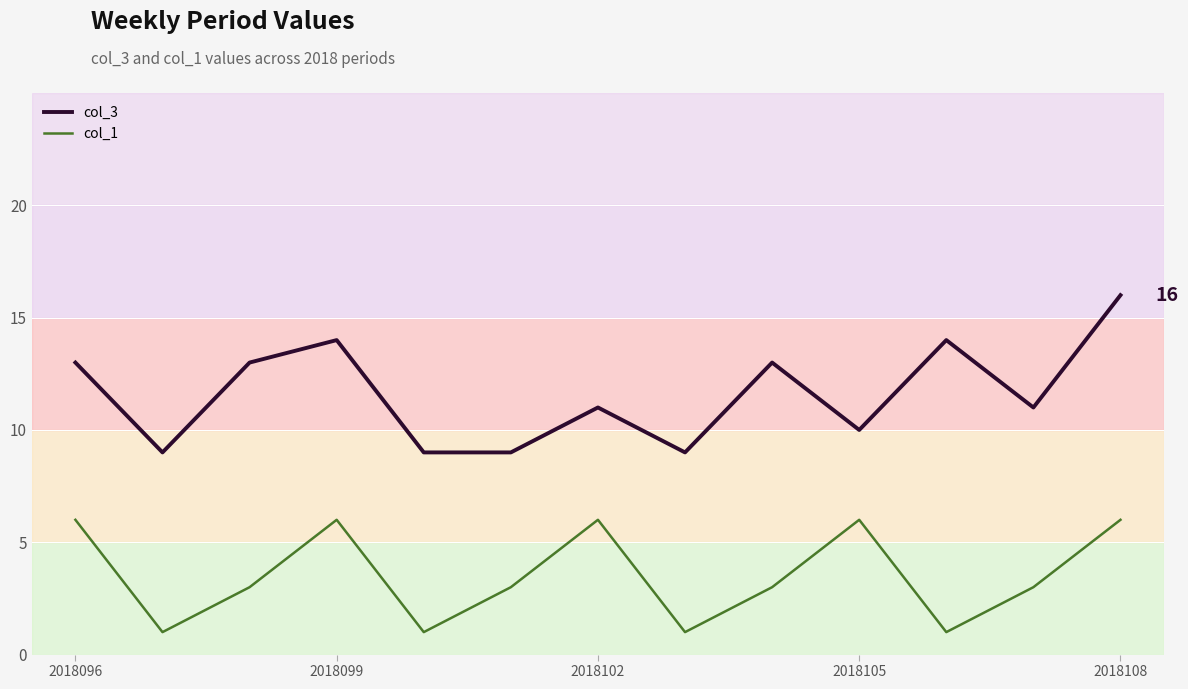

True or false: col_3 and col_1 cross at least once.

False